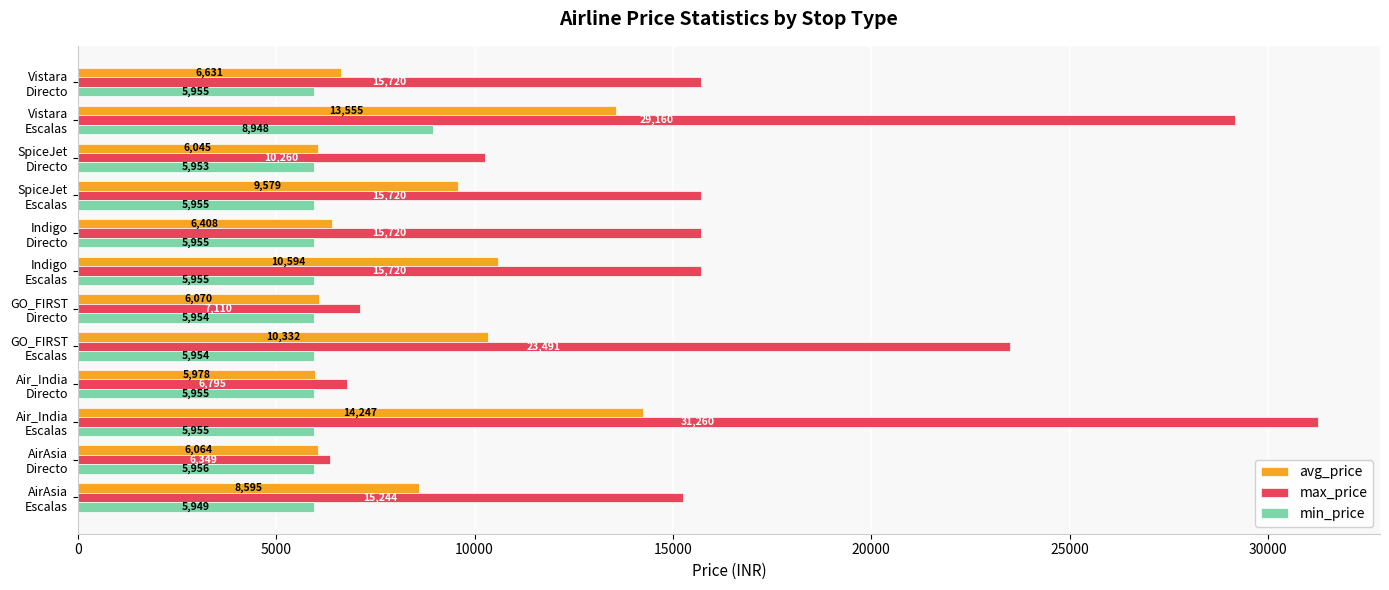

Which series has the largest range (max minus min)?

max_price